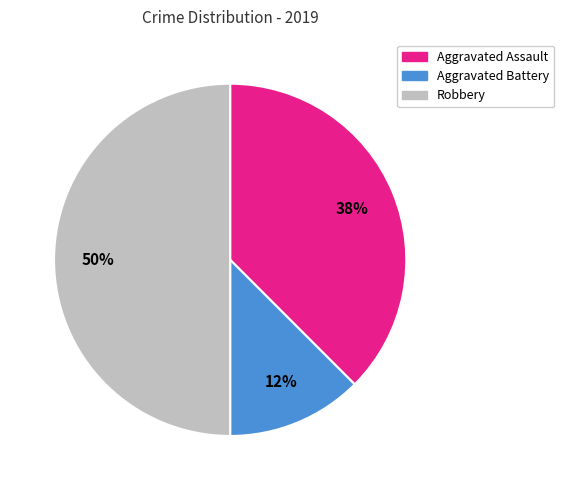

Is it true that Robbery is 50% of the pie?

True